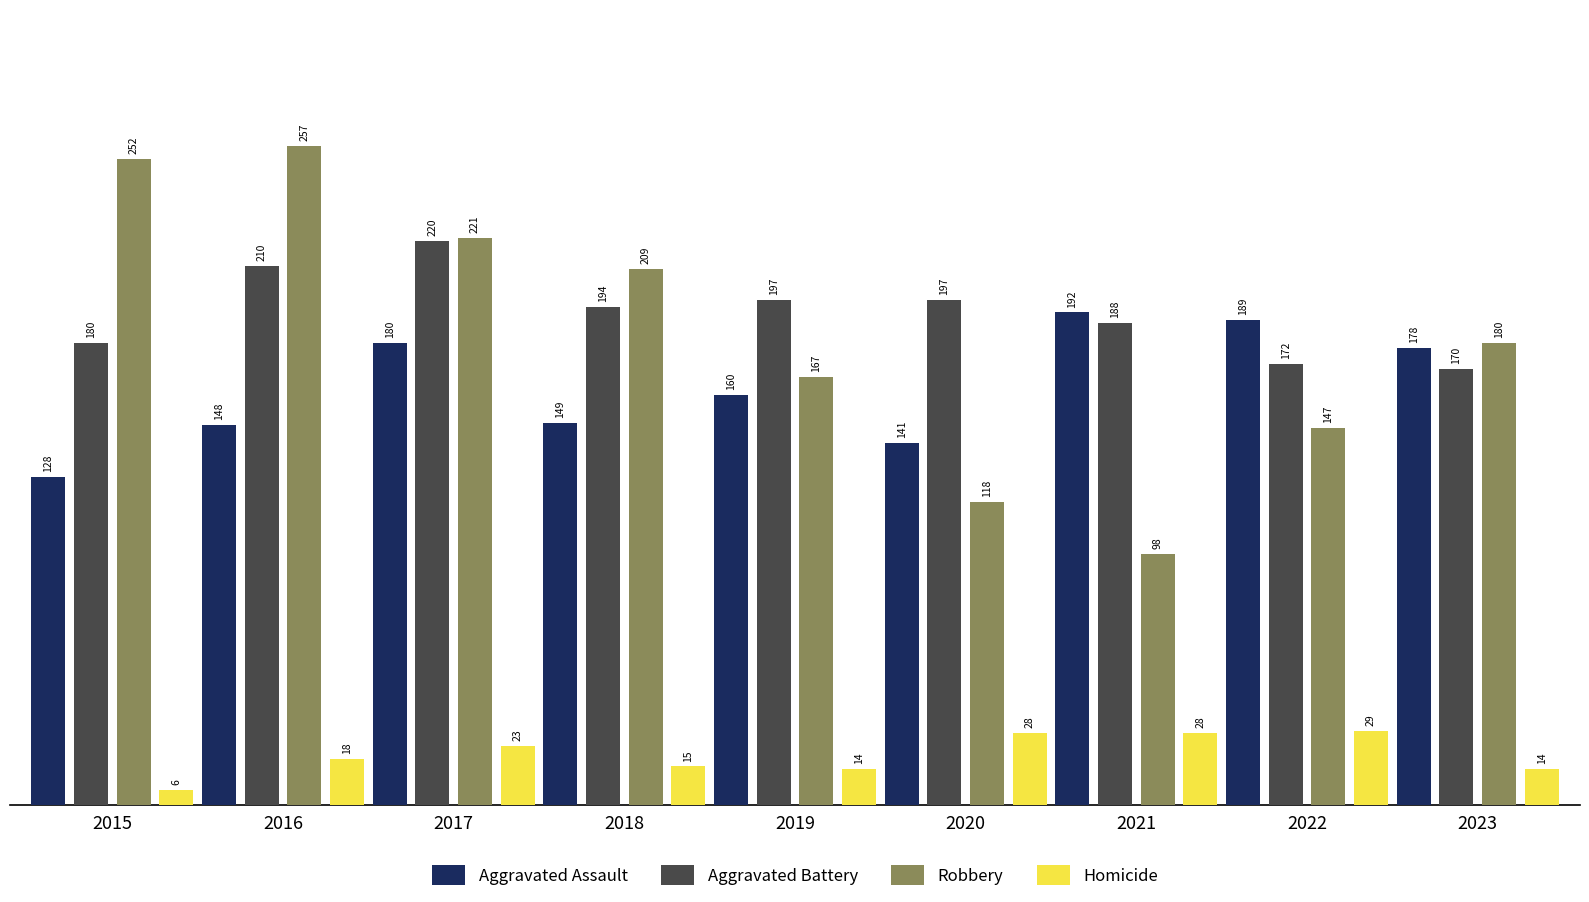

Which category has the highest value in the Aggravated Assault series?

2021